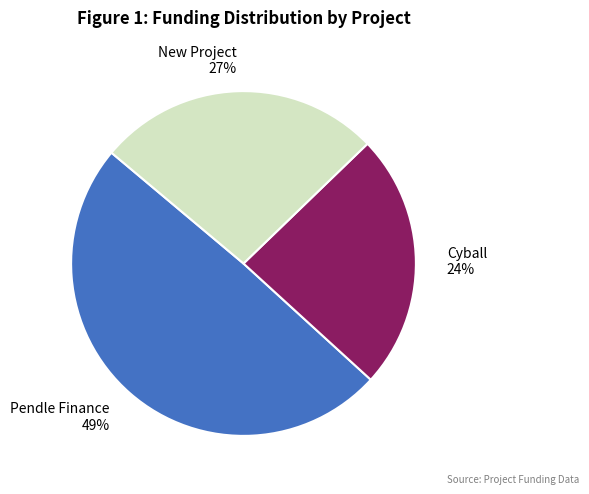

Is there a majority slice in this chart?

No